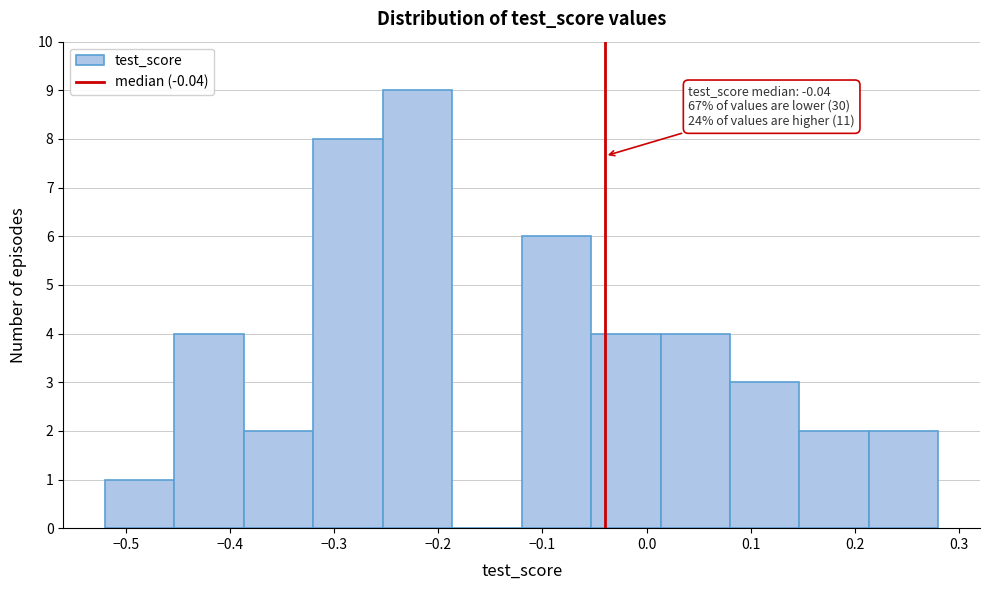

Over which range of the x-axis is the bar tallest?

-0.25 to -0.19